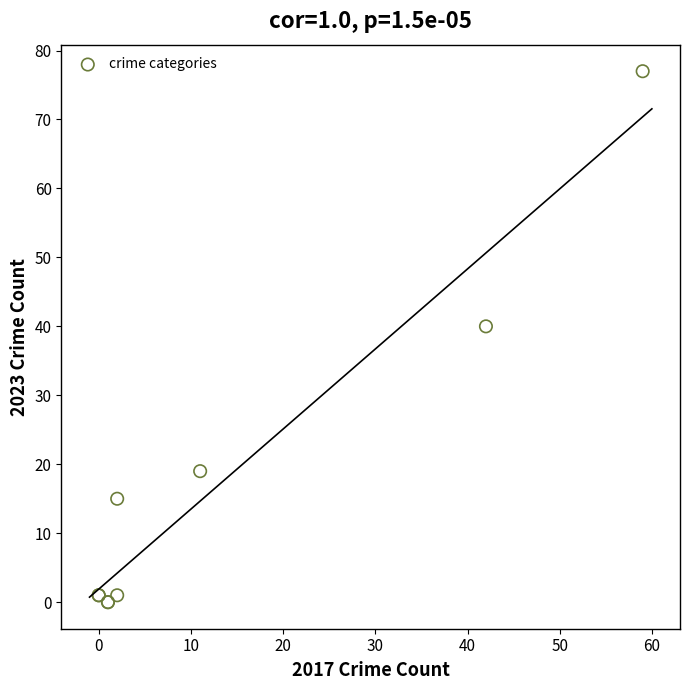

What Y value in the scatter plot is closest to 38?

40